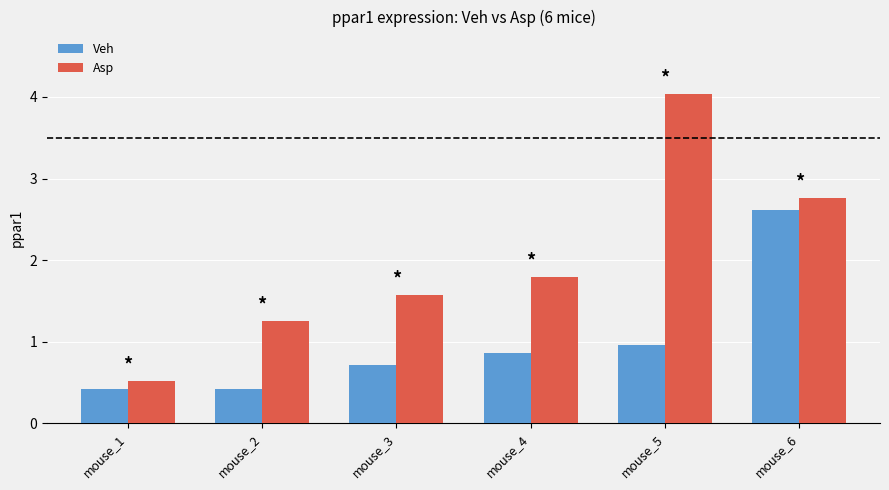

What is the spread (max minus min) of values at mouse_1?

0.1